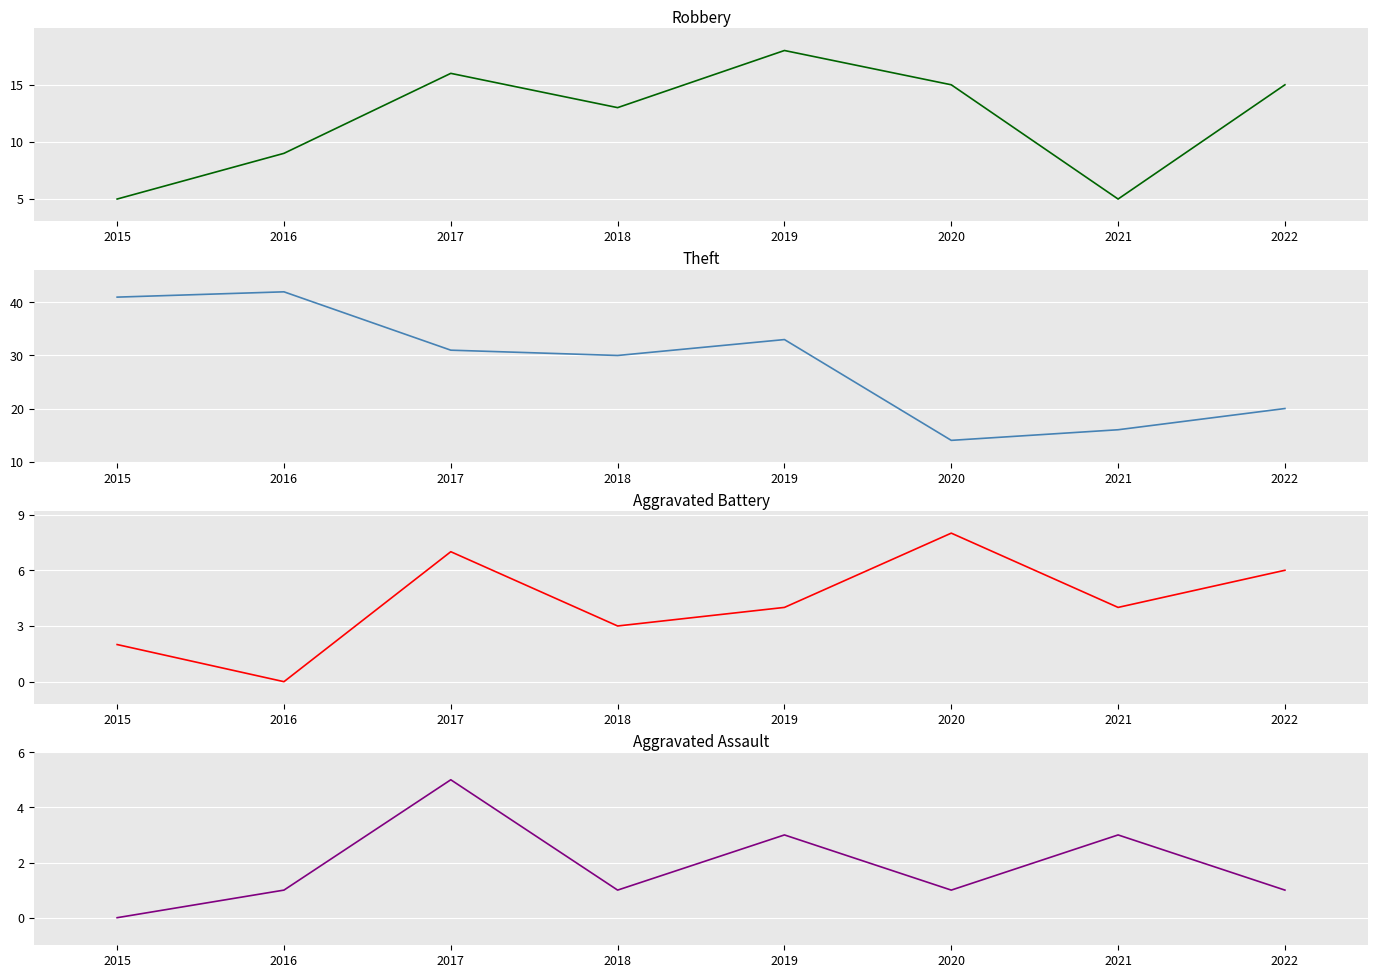

What are all the series names shown in the legend?

Robbery, Theft, Aggravated Battery, Aggravated Assault